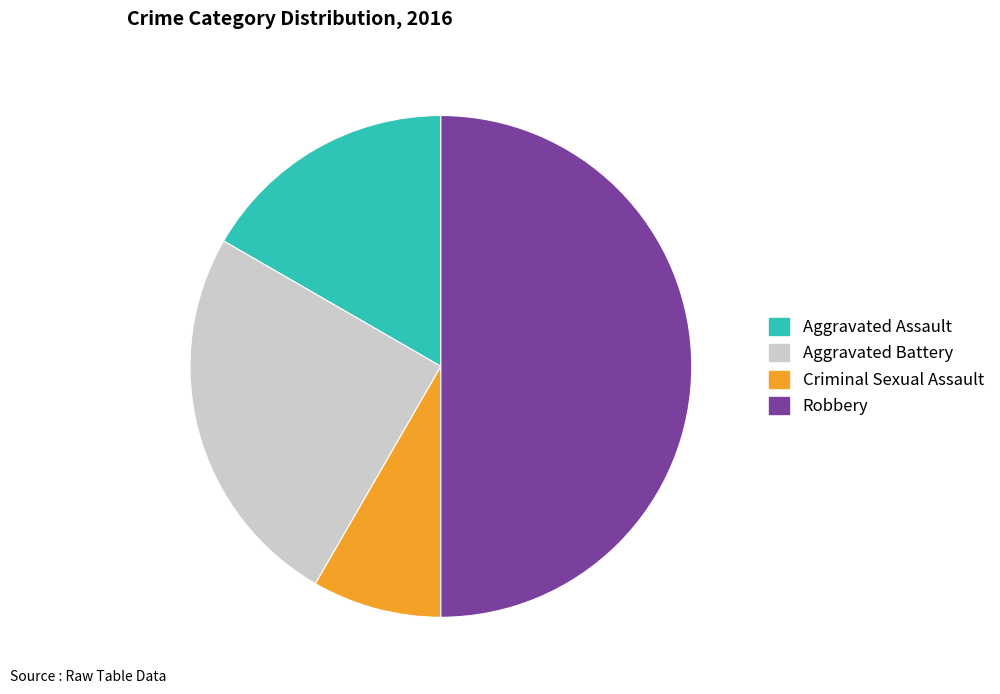

Is it true that Criminal Sexual Assault is 21% of the pie?

False